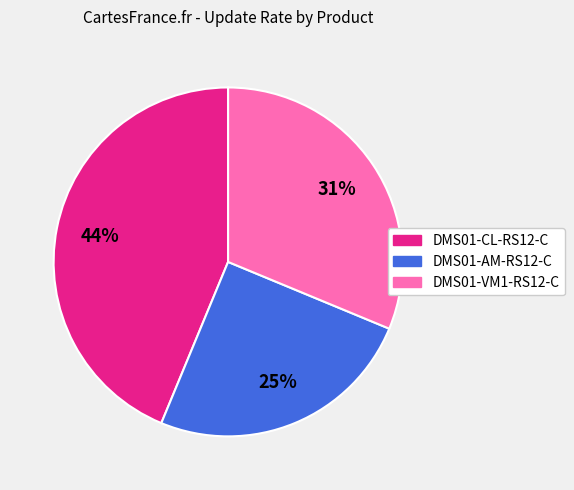

To the nearest percent, what percentage of the pie is DMS01-VM1-RS12-C?

31%